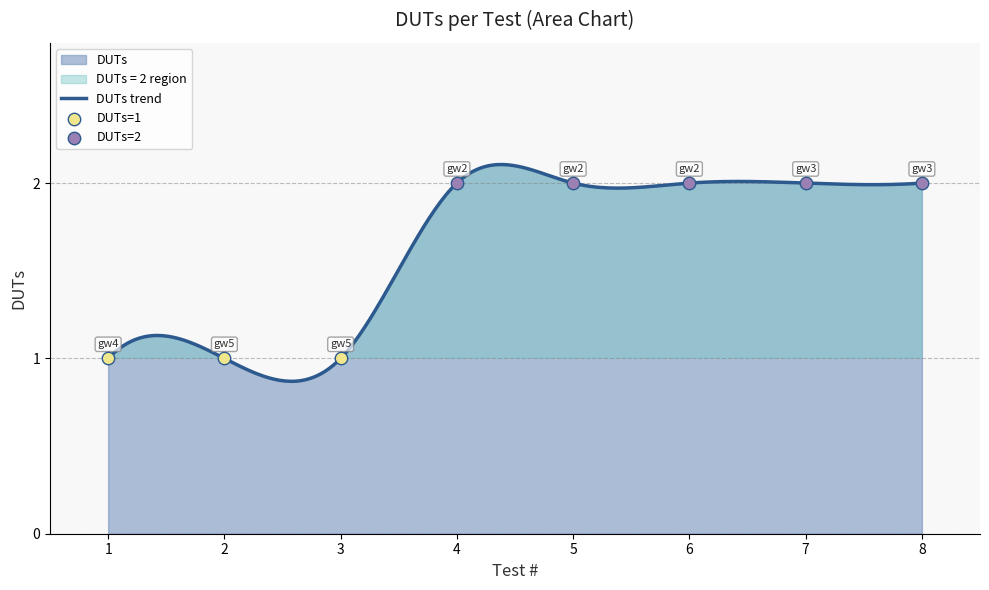

Approximately how many times larger is the value at 1 compared to 6?

0.5